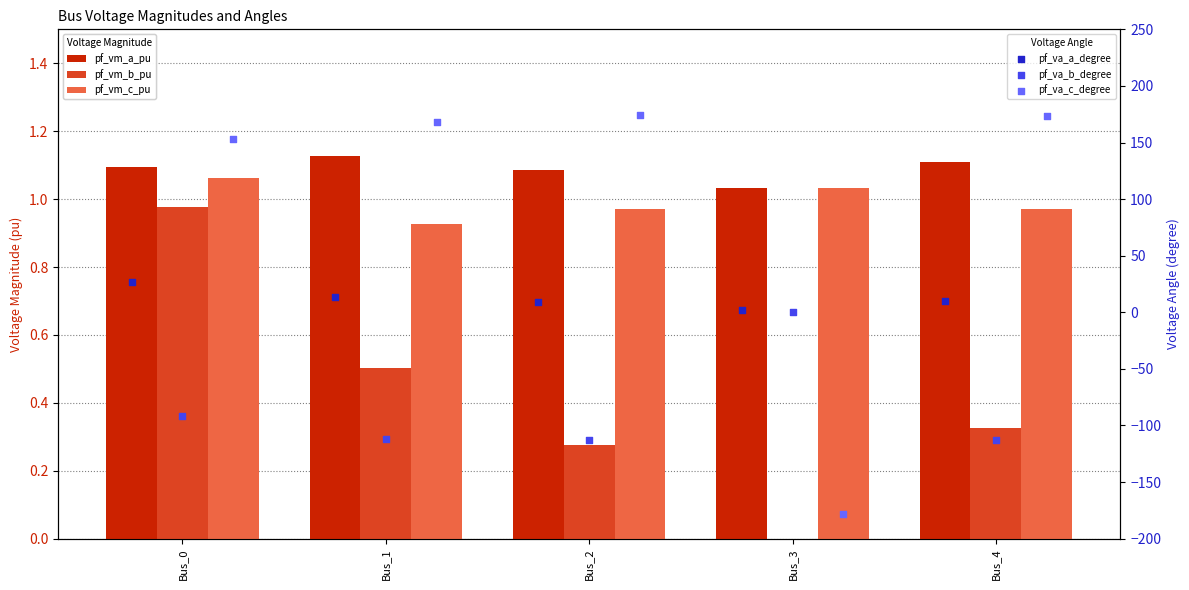

At which category is the sum across all series the highest?

Bus_0